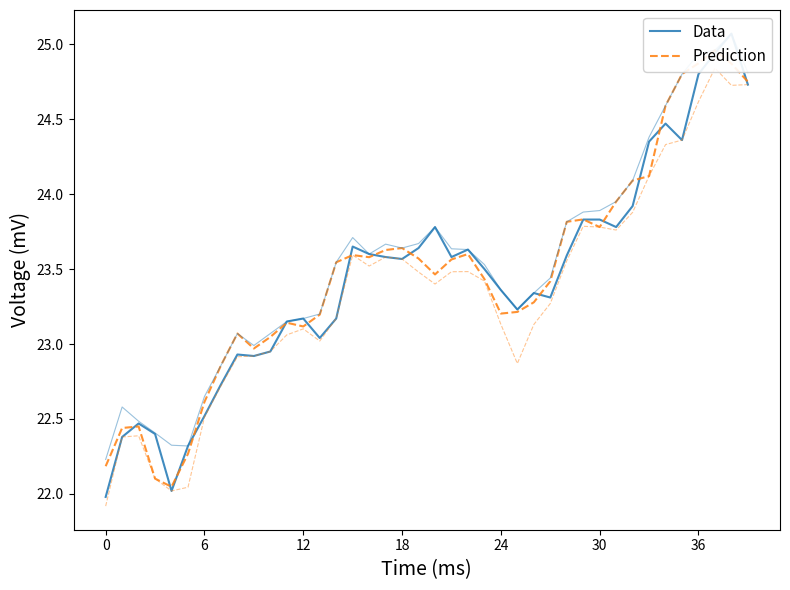

Which series ends up on top after the final intersection of Prediction and Data?

Prediction